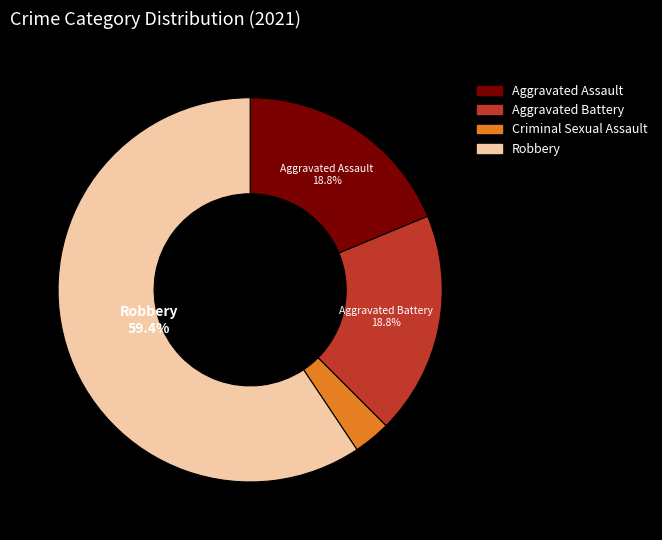

True or false: Aggravated Assault accounts for 6% of the total.

False